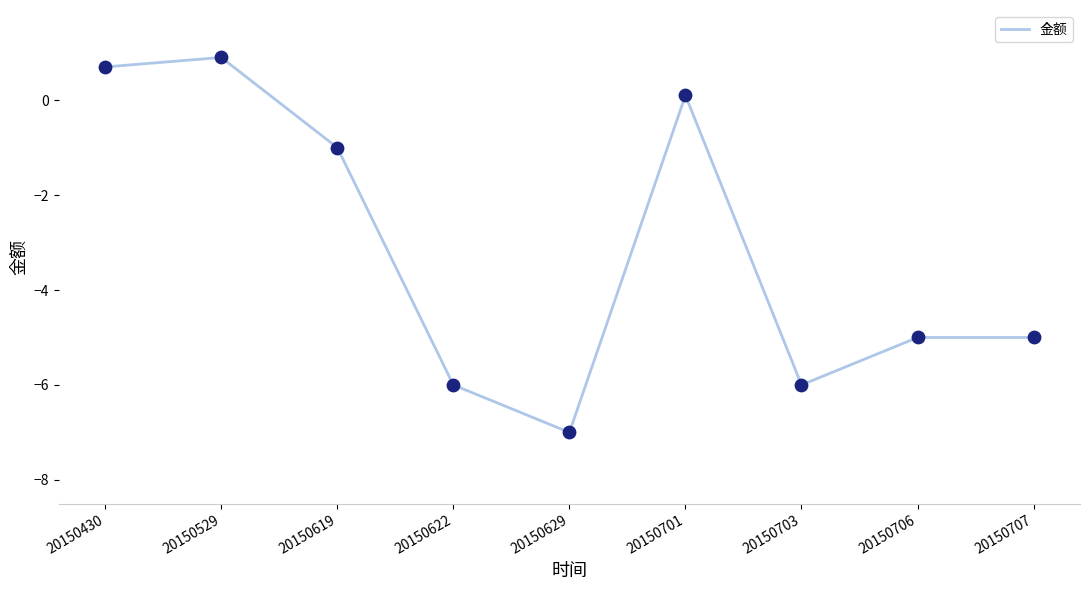

Between 20150529 and 20150706, which is larger?

20150529